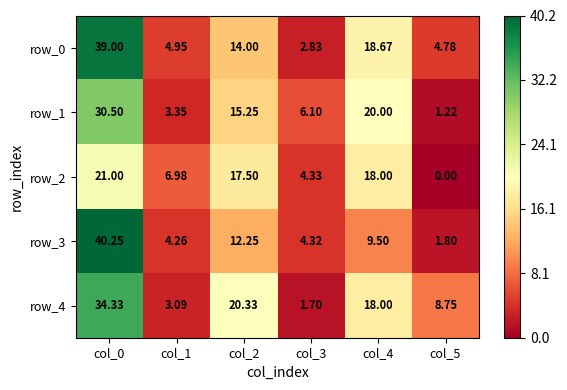

Is the value of row_3 at col_2 greater than the value of row_4 at col_4?

No